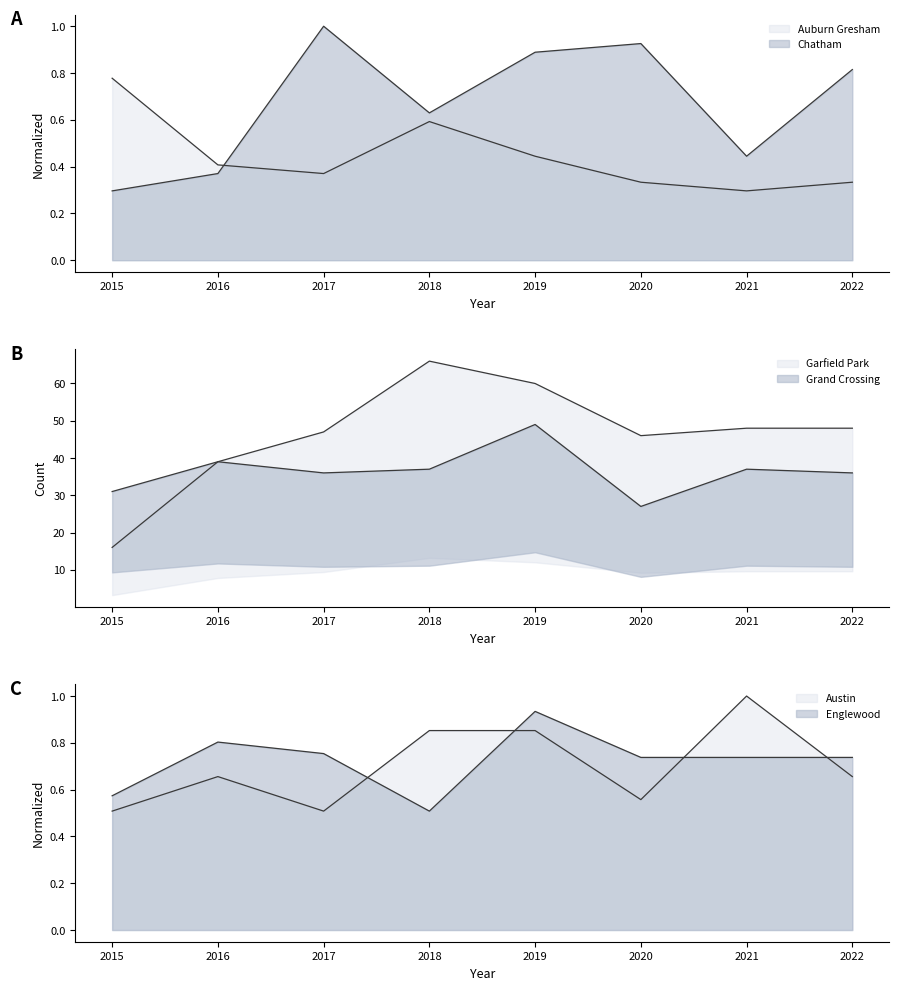

What are all the series names shown in the legend?

Austin, Englewood, Garfield Park, Grand Crossing, Auburn Gresham, Chatham